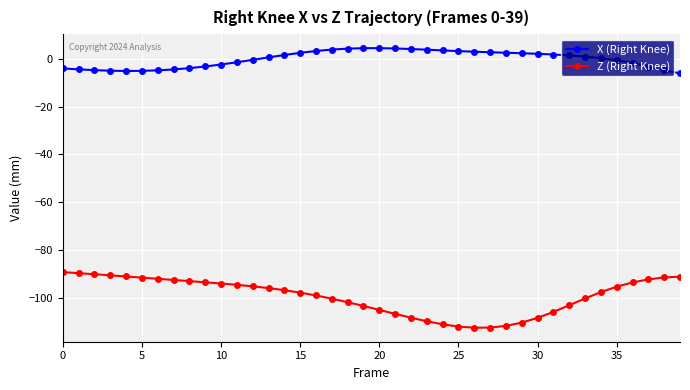

What is the value of the X (Right Knee) point at the 3rd from the left?

-4.8